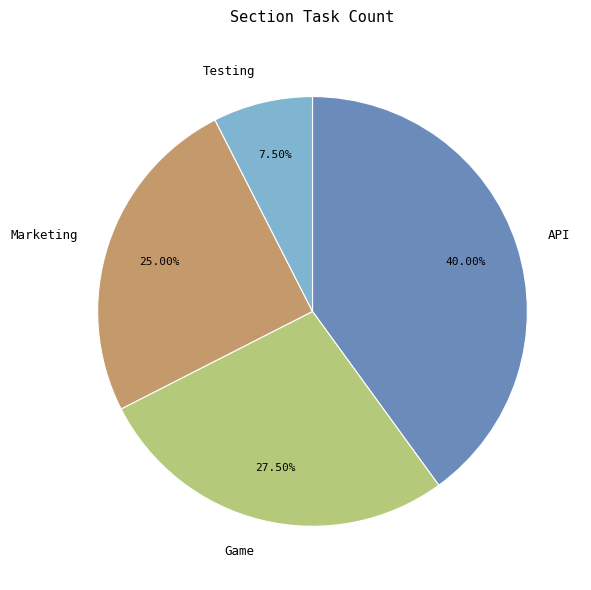

Do Game and Marketing together represent more than half of the pie?

Yes